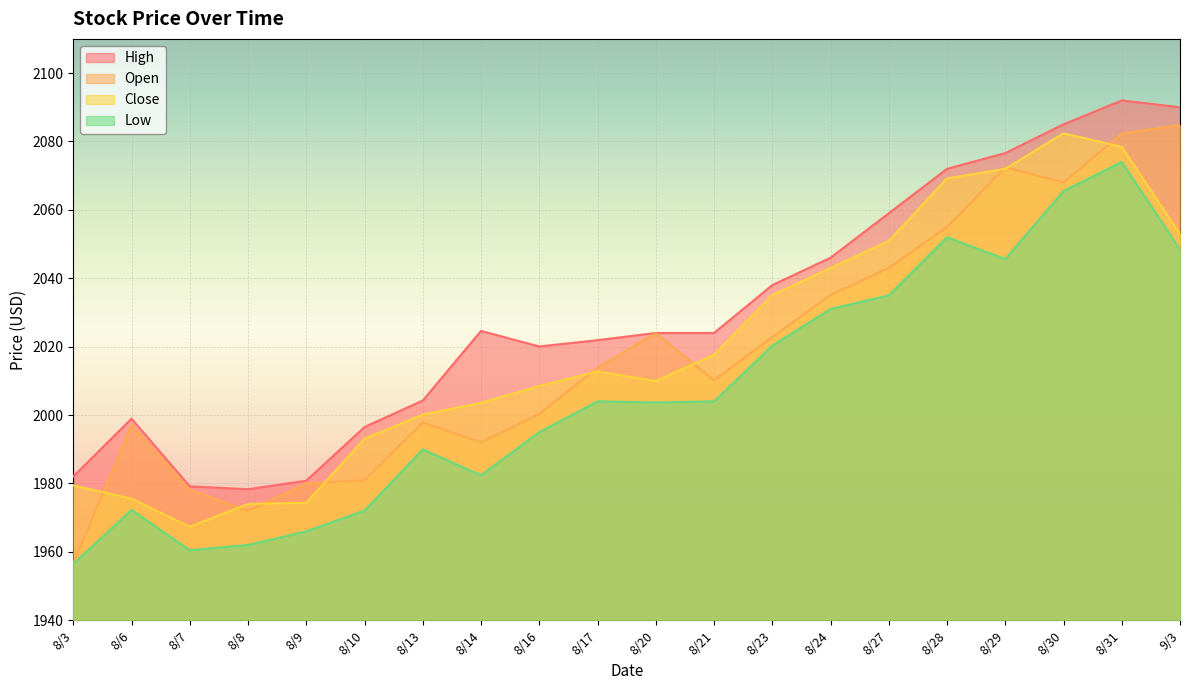

What is the difference between the maximum and minimum values in the High series?

113.7